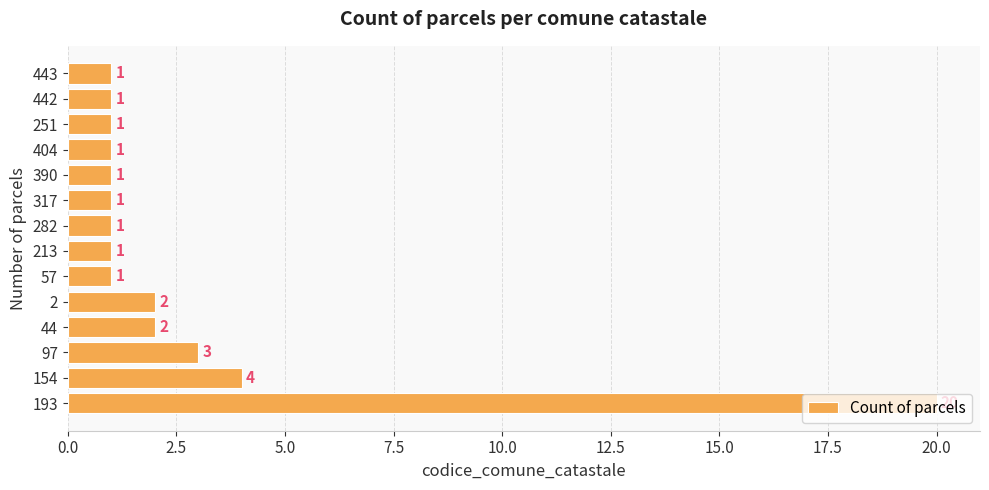

How many data points are above 1?

5